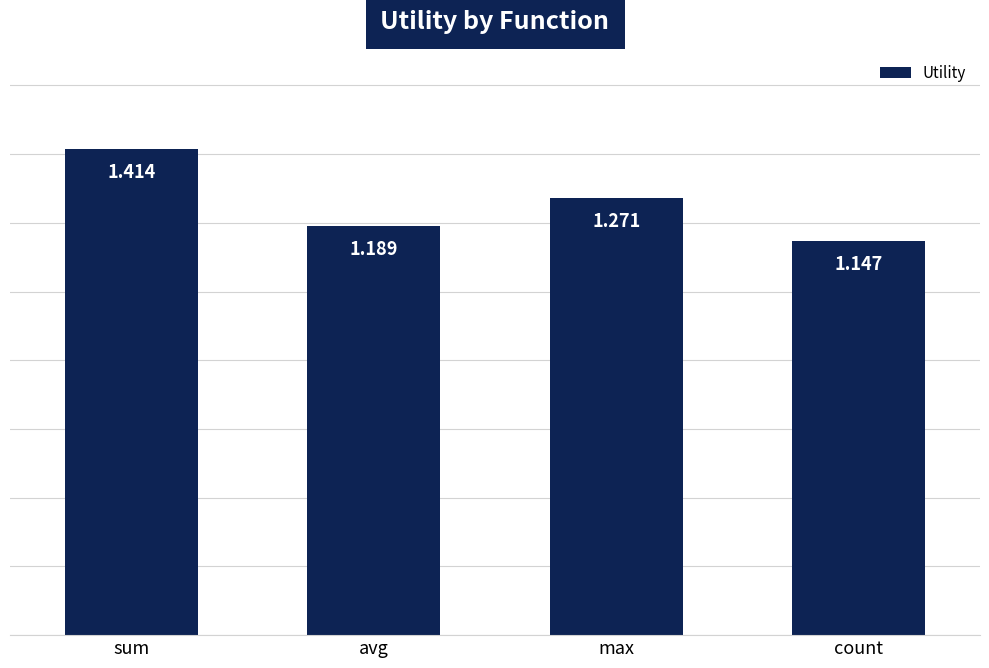

How many values are between 1 and 2?

4